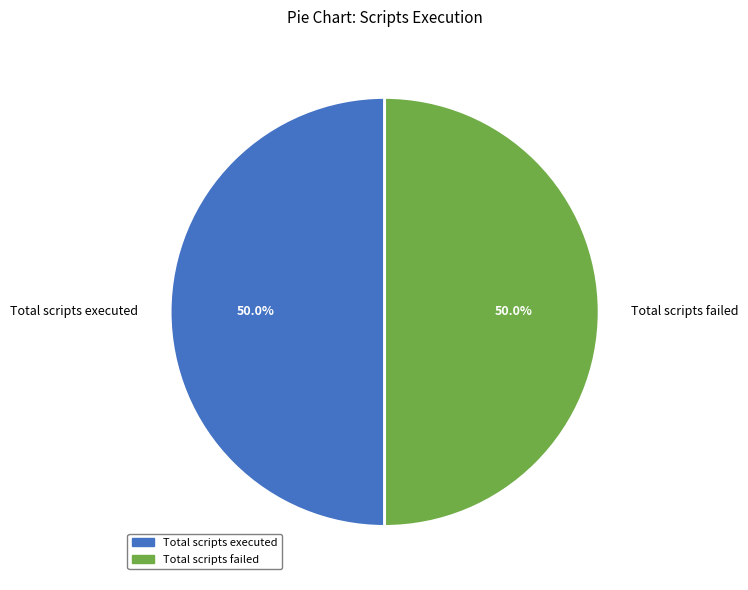

Is the sum of Total scripts failed and Total scripts executed greater than half?

Yes